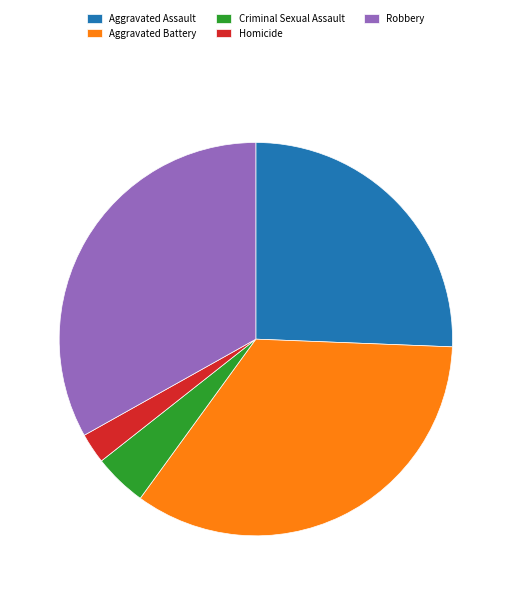

Do Aggravated Battery and Robbery together represent more than half of the pie?

Yes